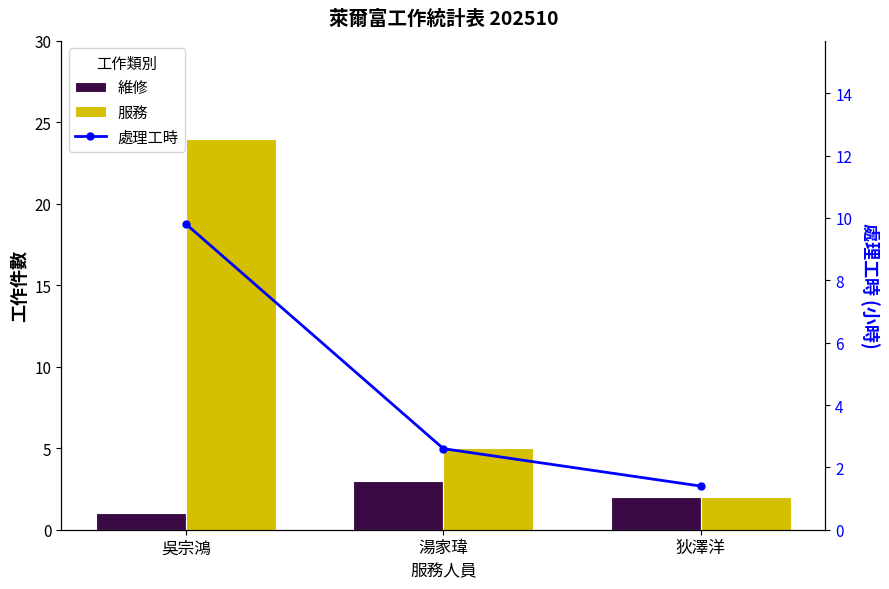

How many values in the 處理工時 series exceed 2?

2